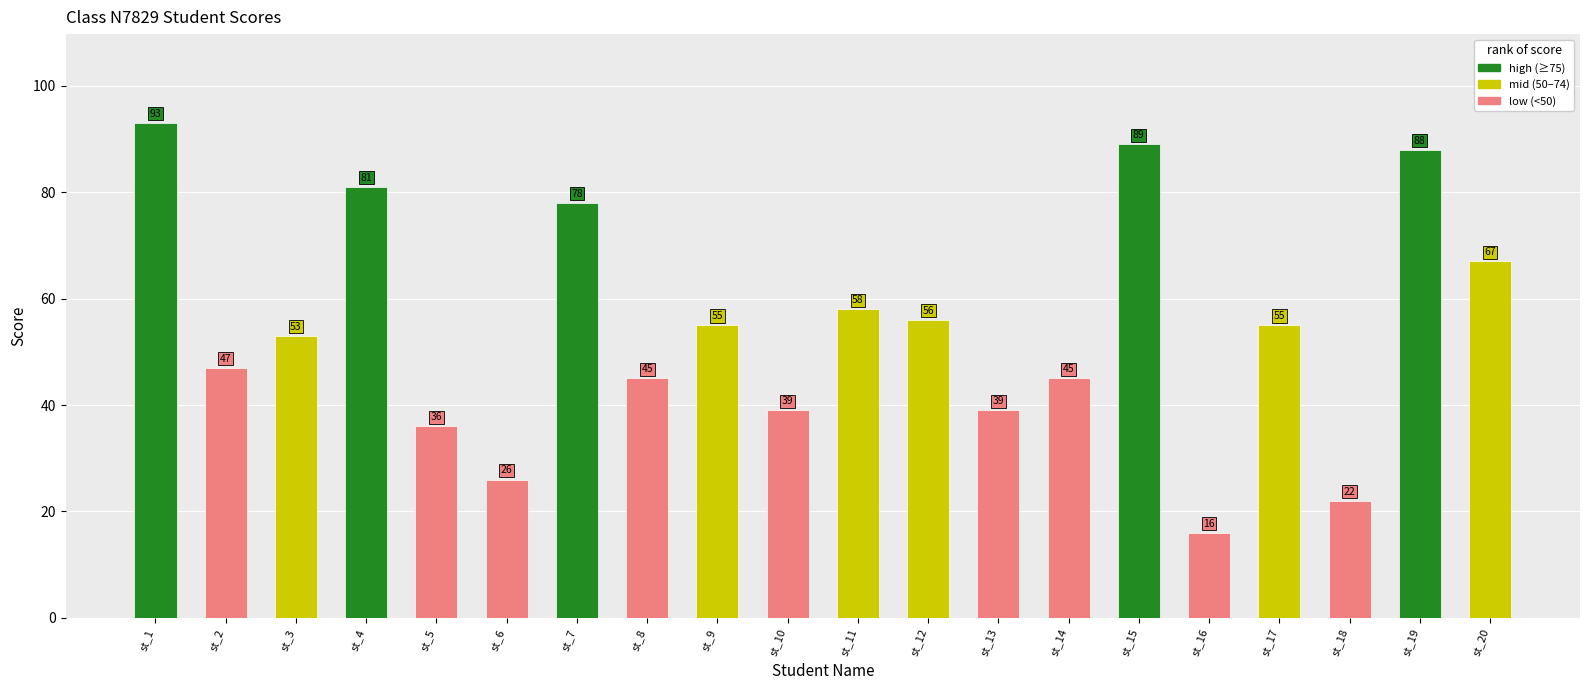

The chart shows a value of 55 at st_17. True or false?

True